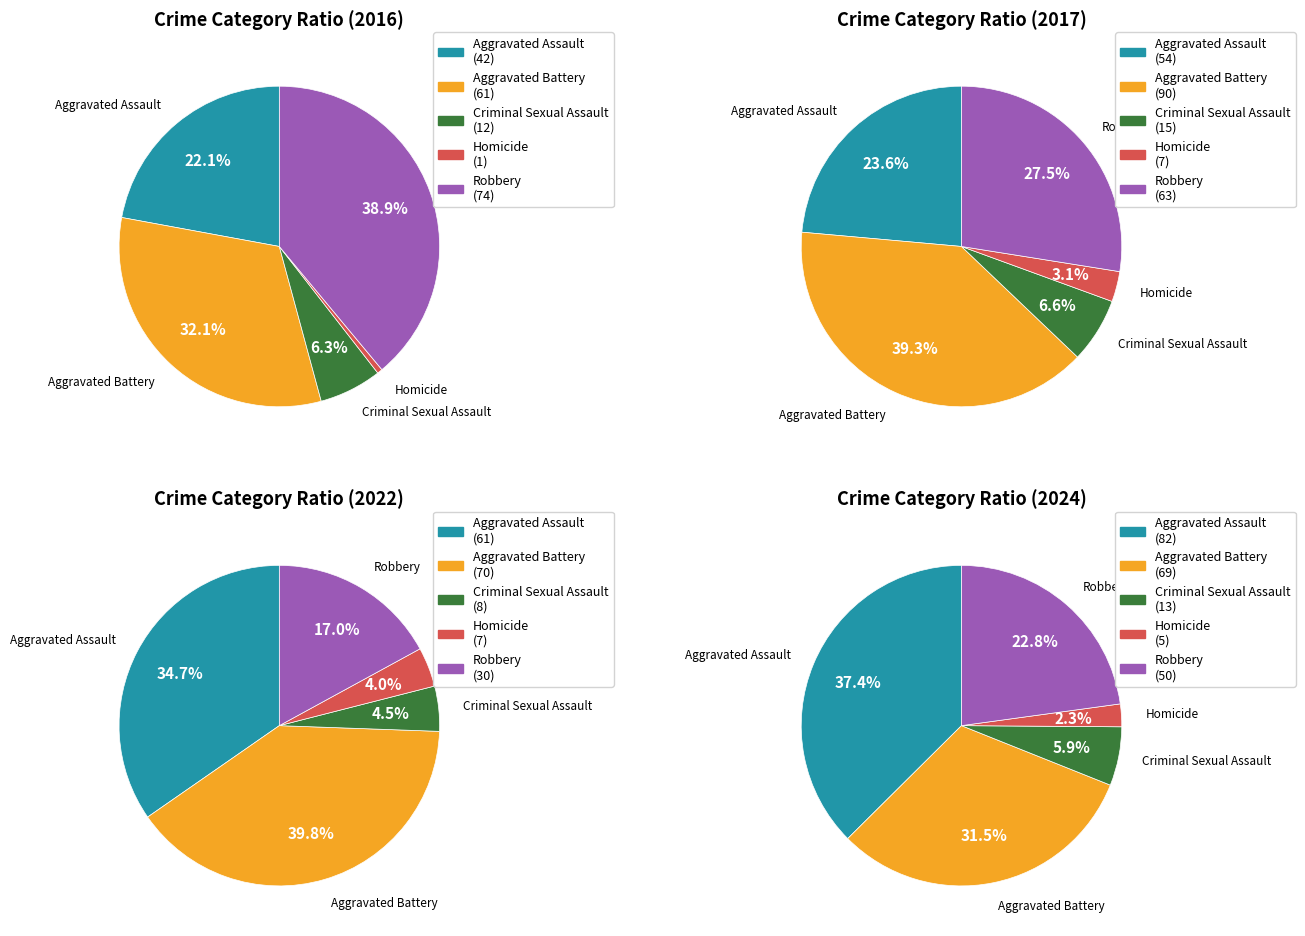

Is Criminal Sexual Assault the majority of the pie?

No